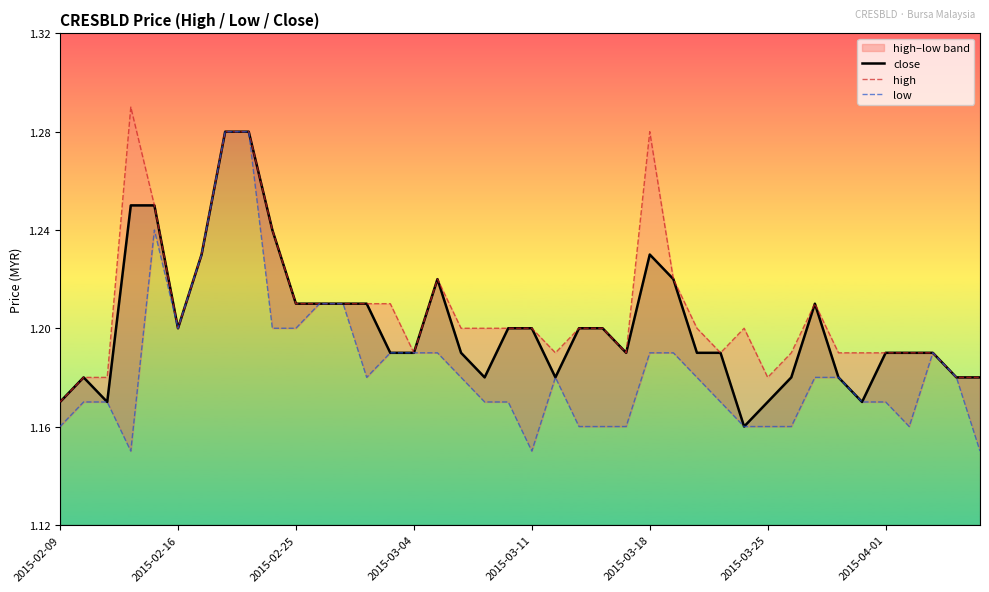

True or false: close and low intersect in this chart.

False